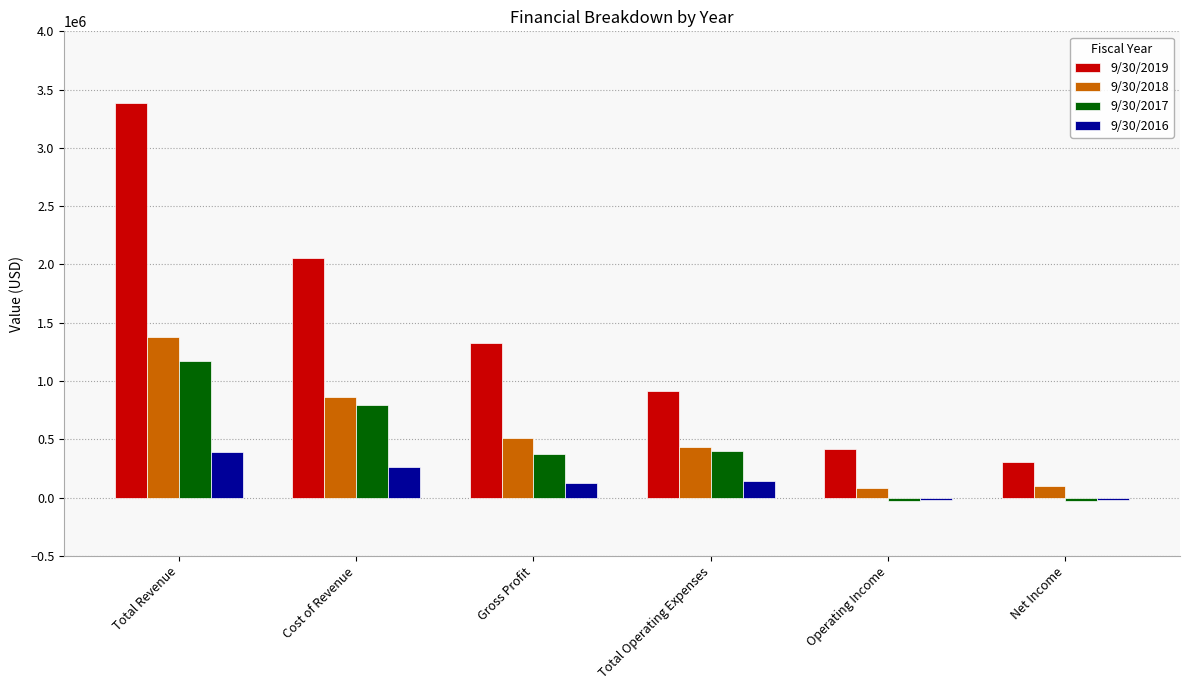

Rank the series by their maximum value, from lowest to highest.

9/30/2016, 9/30/2017, 9/30/2018, 9/30/2019